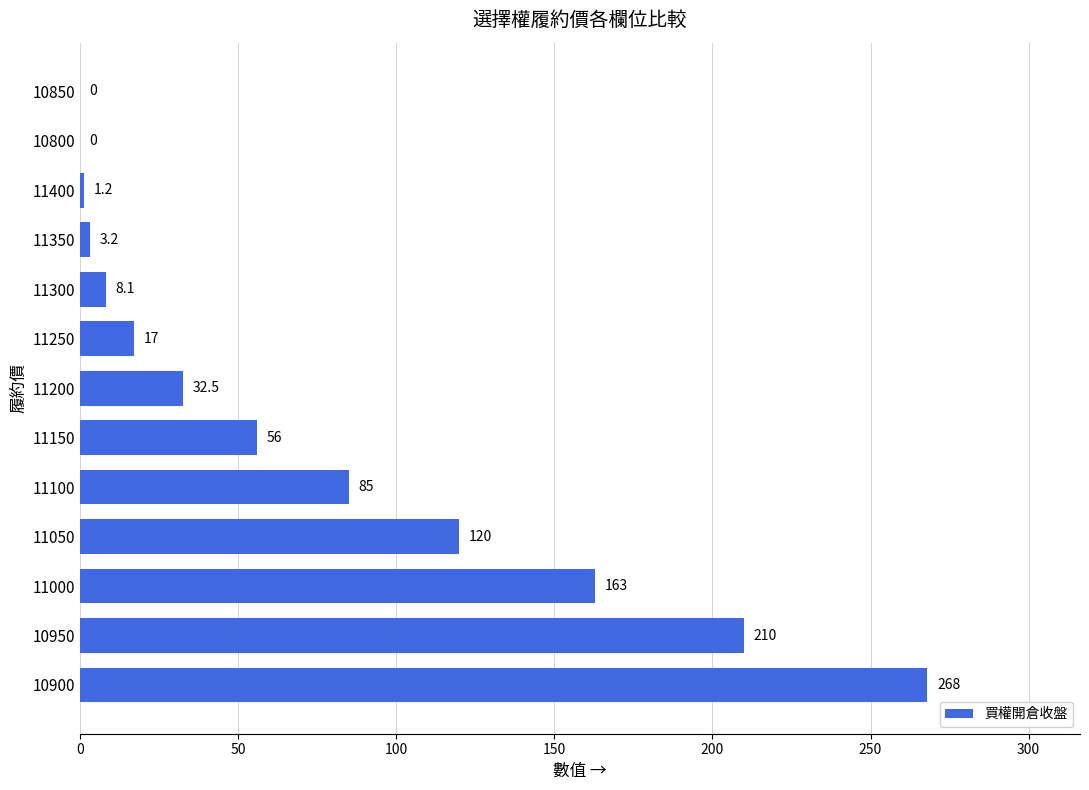

Does the chart contain stacked bars?

No